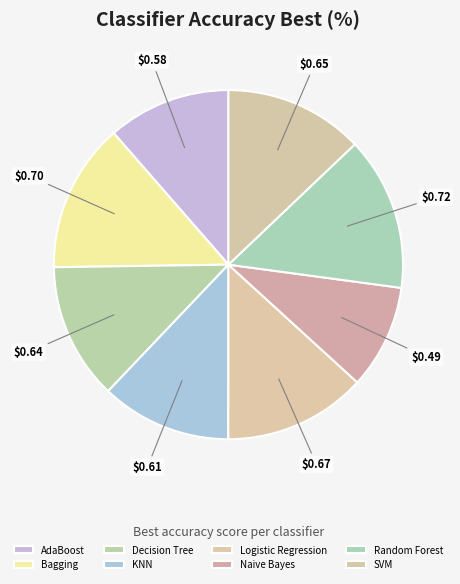

Rank the categories by value from highest to lowest.

Random Forest, Bagging, Logistic Regression, SVM, Decision Tree, KNN, AdaBoost, Naive Bayes